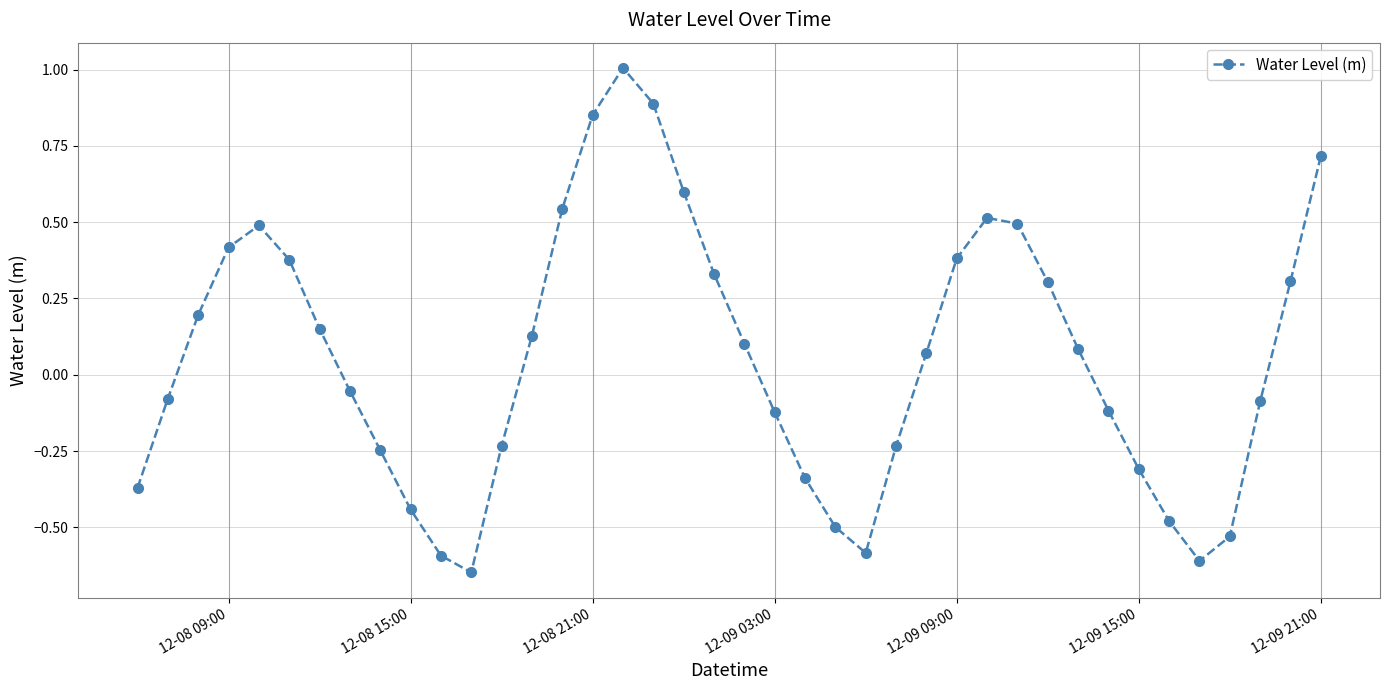

What is the difference between the maximum and second lowest values?

1.6